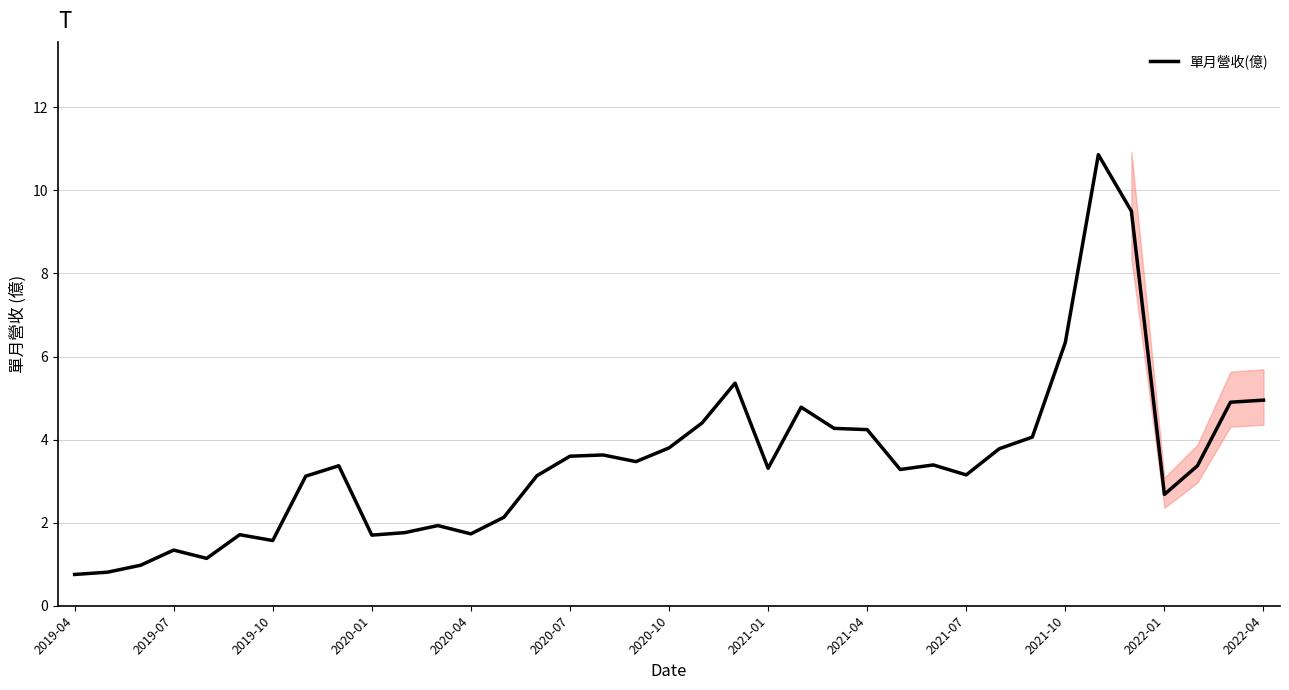

How many lines are shown in the chart?

1